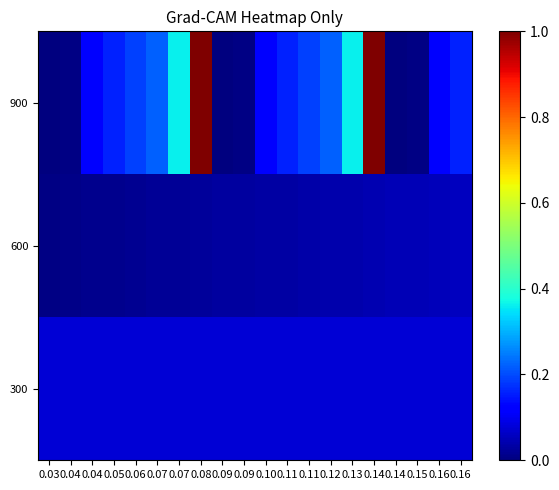

At how many categories does at least one series exceed 0?

20